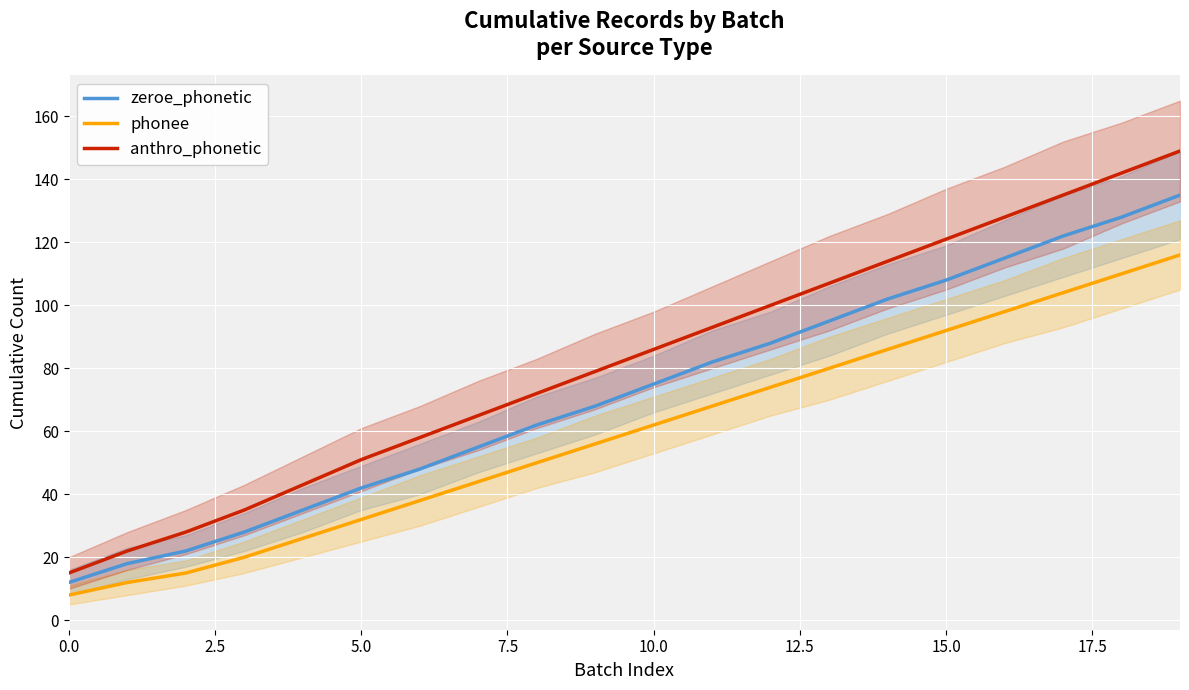

What is the maximum value for zeroe_phonetic?

135